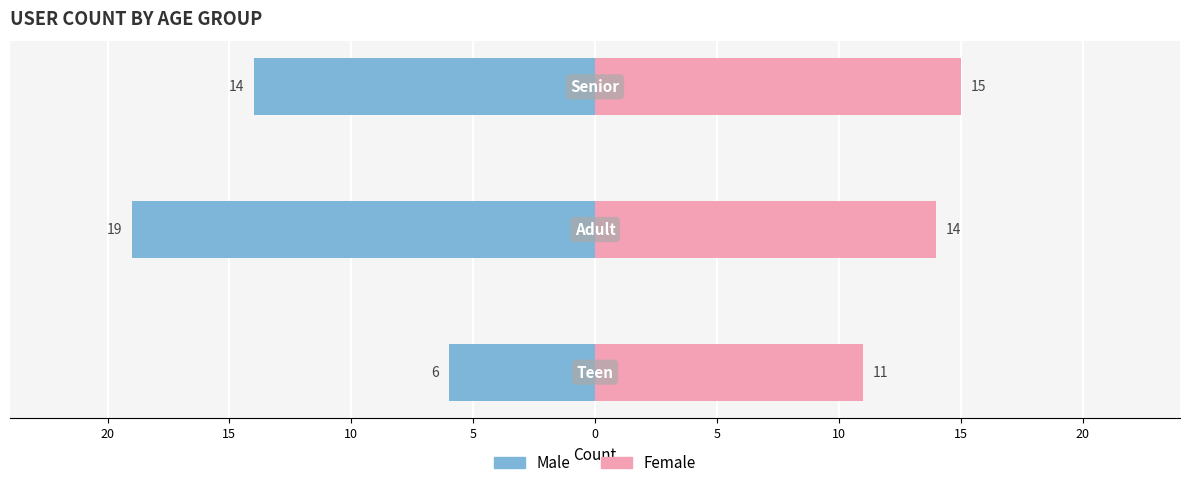

Which has a higher value, 20 or 15?

20